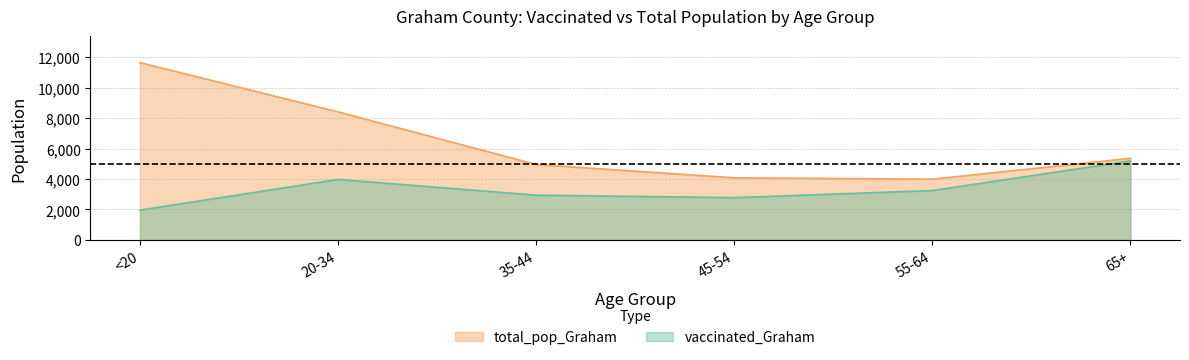

Which series has the largest range (max minus min)?

total_pop_Graham